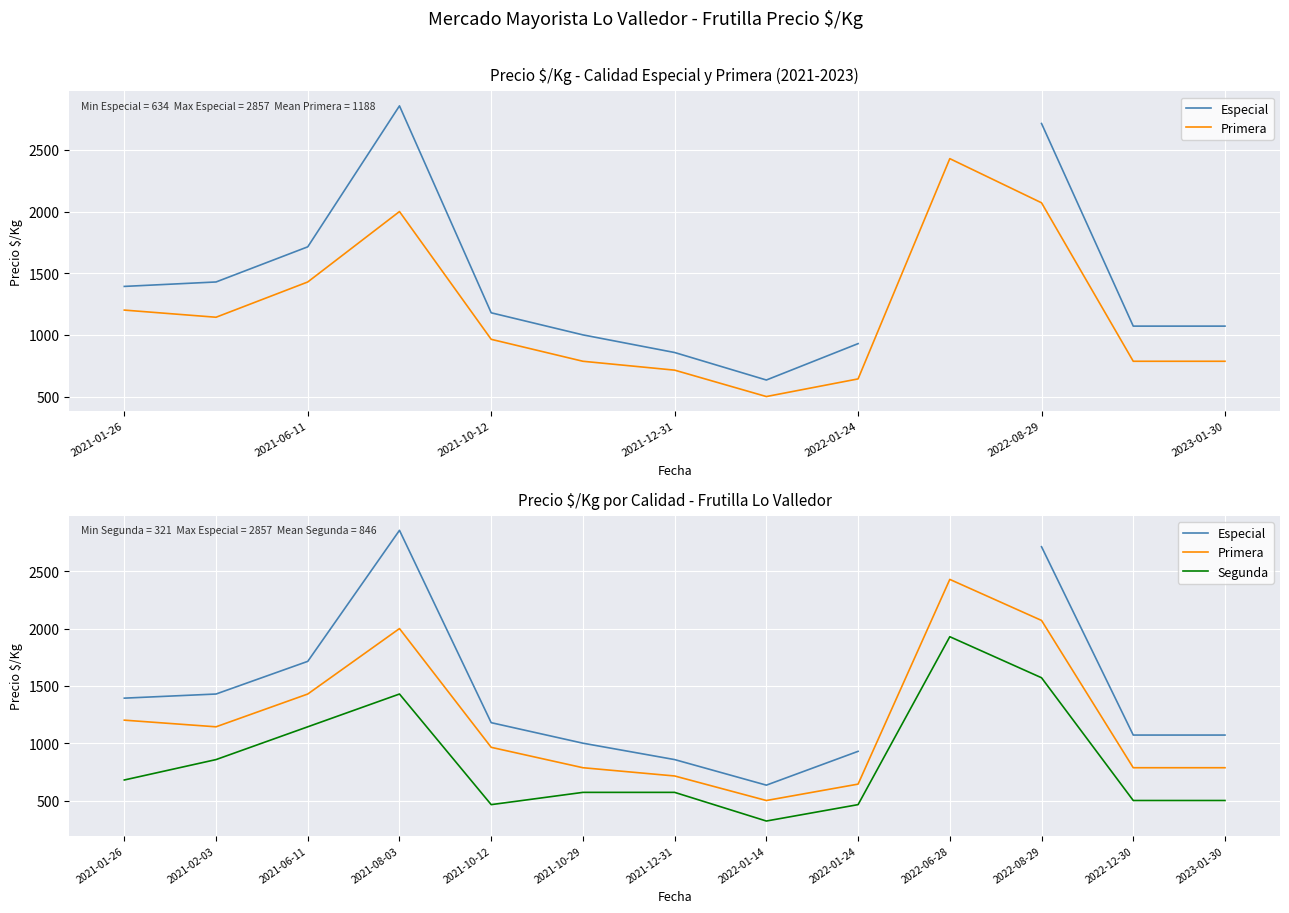

True or false: Especial has a value of 2437.5 at 2021-01-26.

False